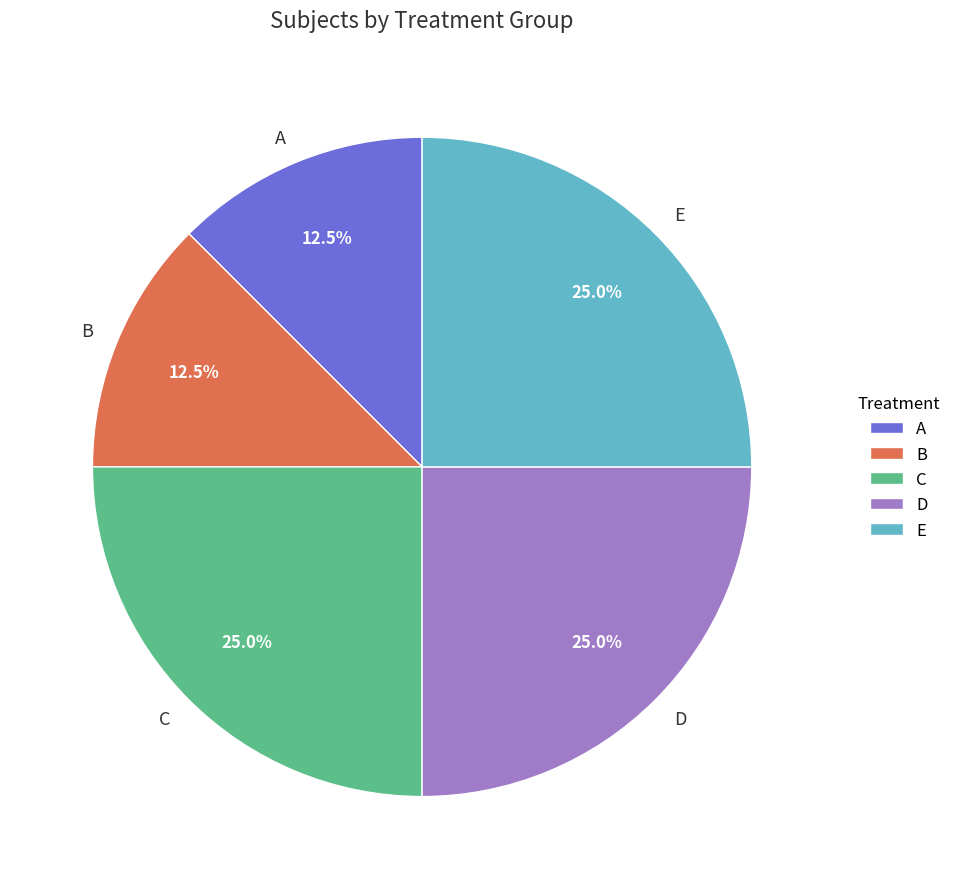

Is the sum of B and C greater than half?

No